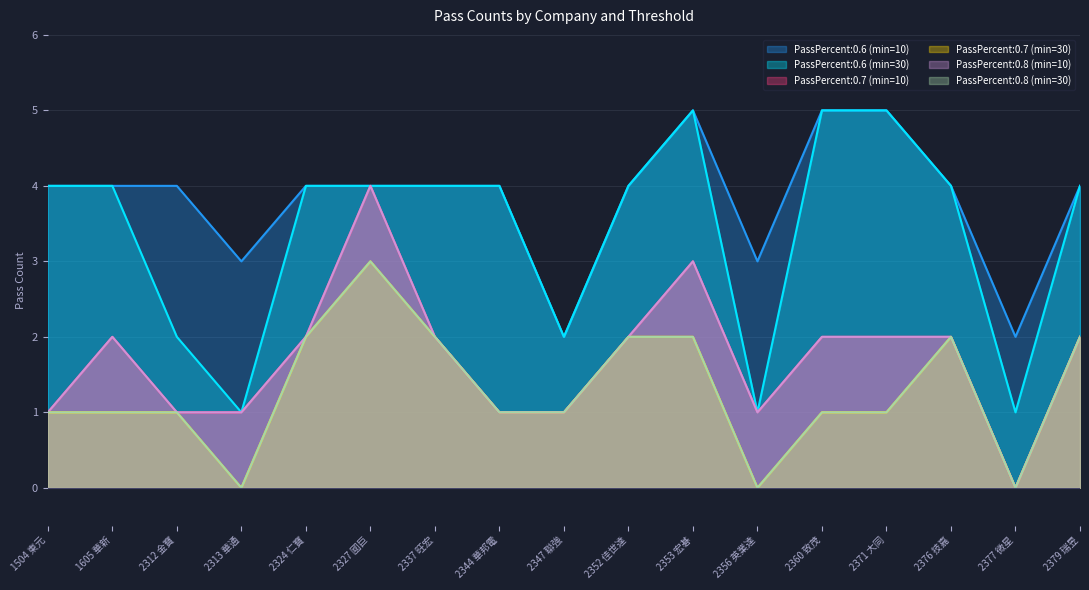

The PassPercent:0.8 (min=10) series shows 3 at 1605 華新. True or false?

False